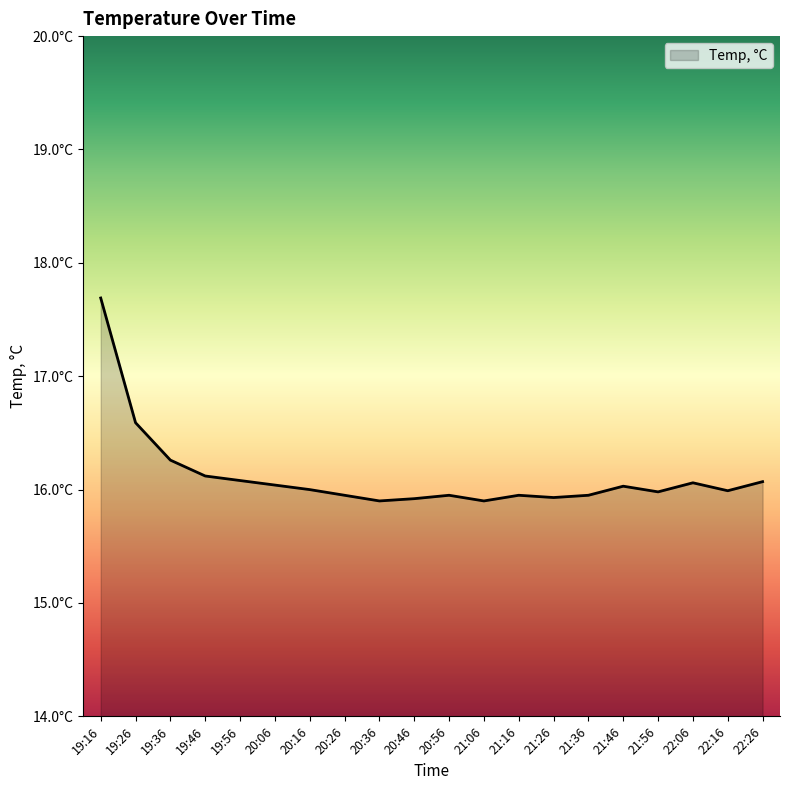

Does the chart have visible grid lines?

No